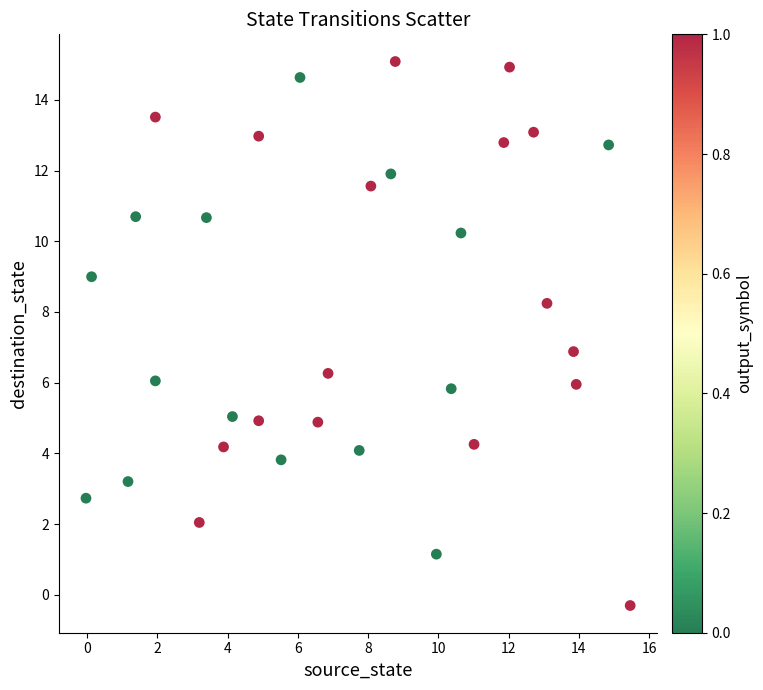

What is the range of Y values (max minus min)?

15.4